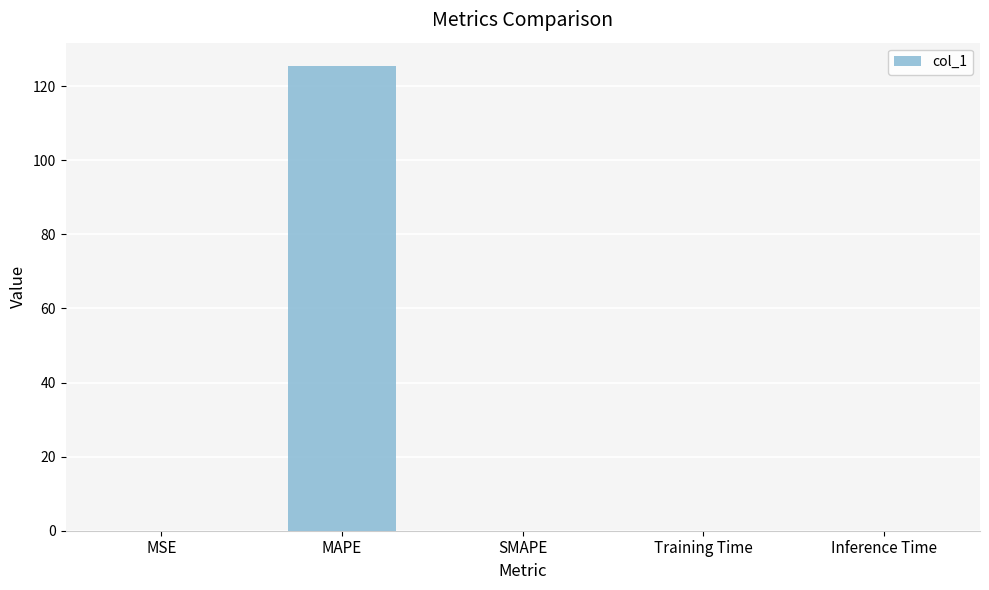

The value at SMAPE is 84.0. True or false?

False